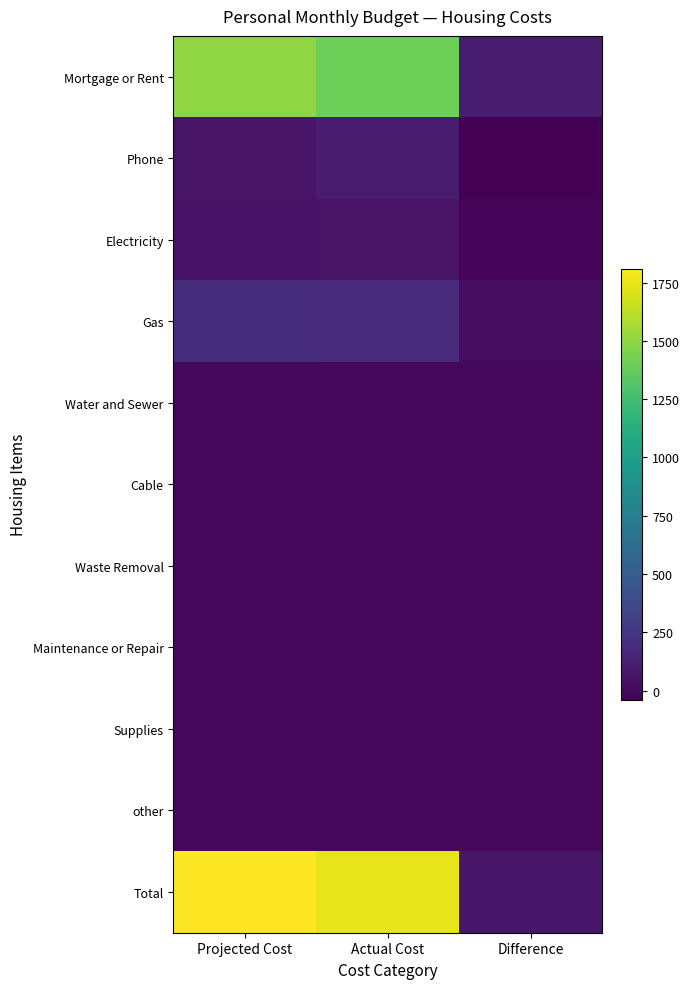

At which category is the sum across all series the highest?

Projected Cost